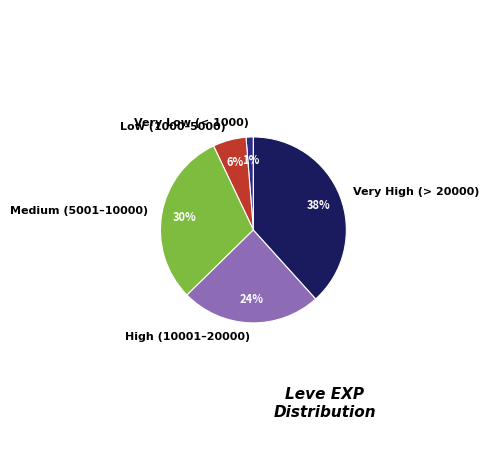

The Medium (5001–10000) slice represents 44% of the pie. True or false?

False